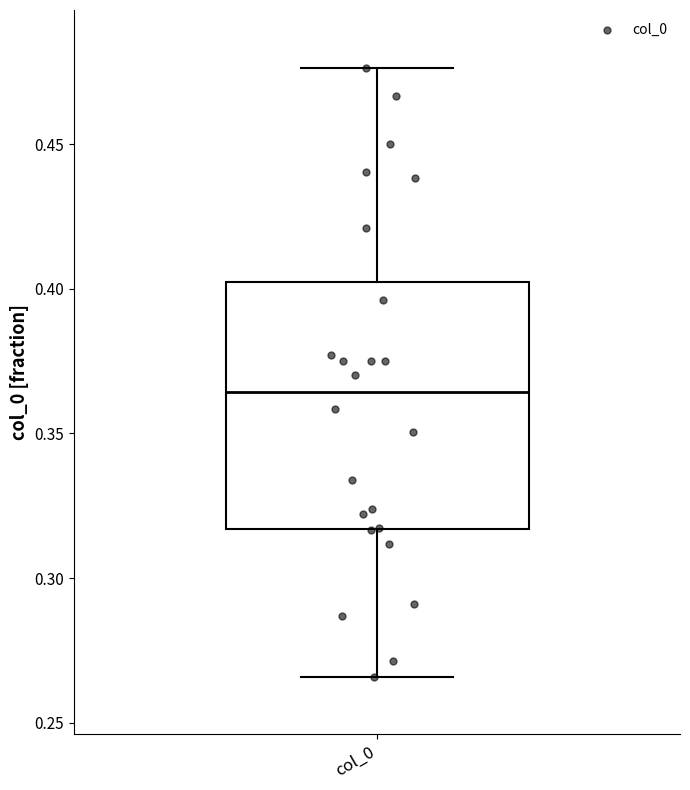

Read this box plot against the y-axis: the position of the median line, the range covered by the box, and the ends of both whiskers. The values are not printed on the chart, so give them approximately, as read against the axis.

median 0.365, box 0.315 to 0.400, whiskers 0.265 to 0.475